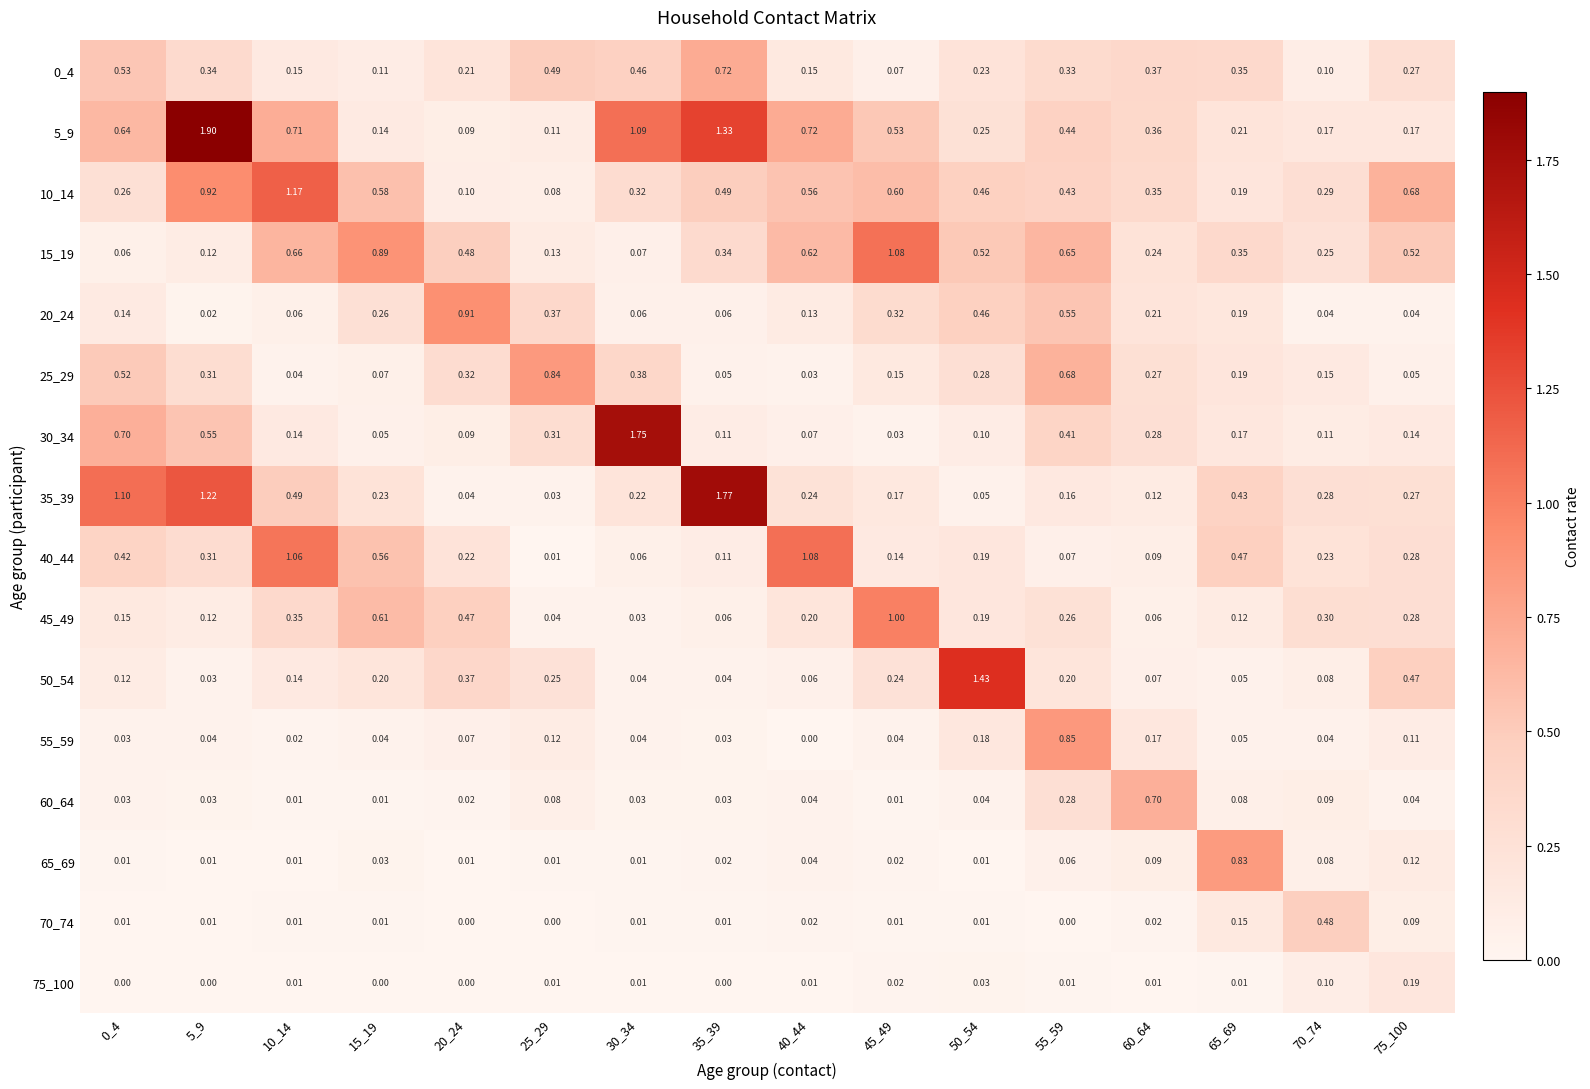

Is the value of 50_54 at 55_59 greater than the value of 25_29 at 5_9?

No